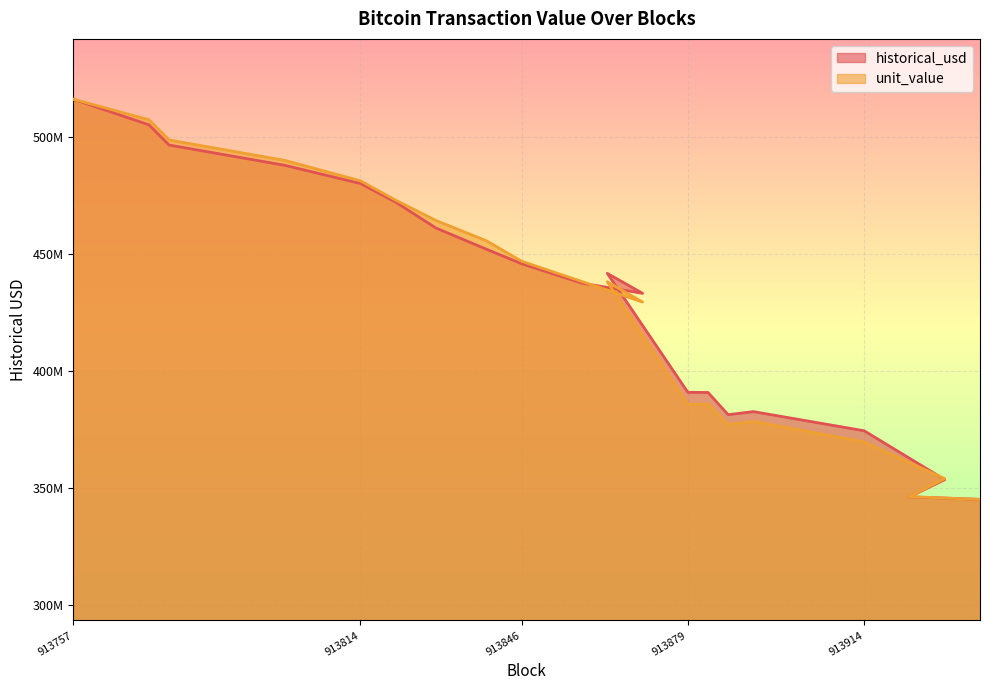

At 913772, list the series in order from largest to smallest.

unit_value, historical_usd